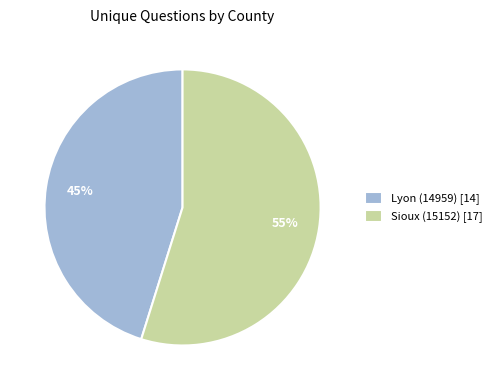

What is the largest slice in the pie chart?

Sioux (15152)